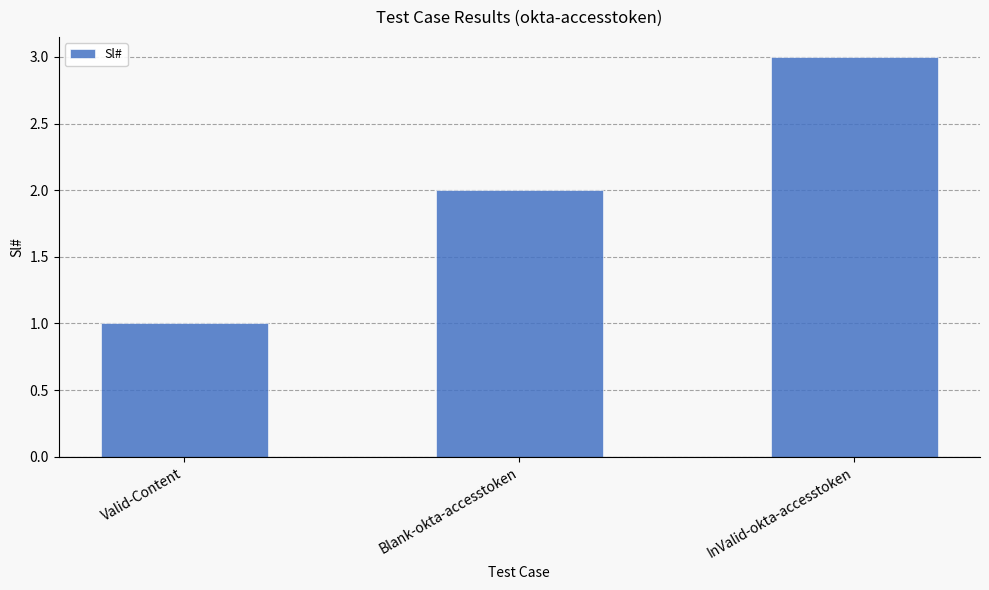

What is the minimum value shown in the chart?

1